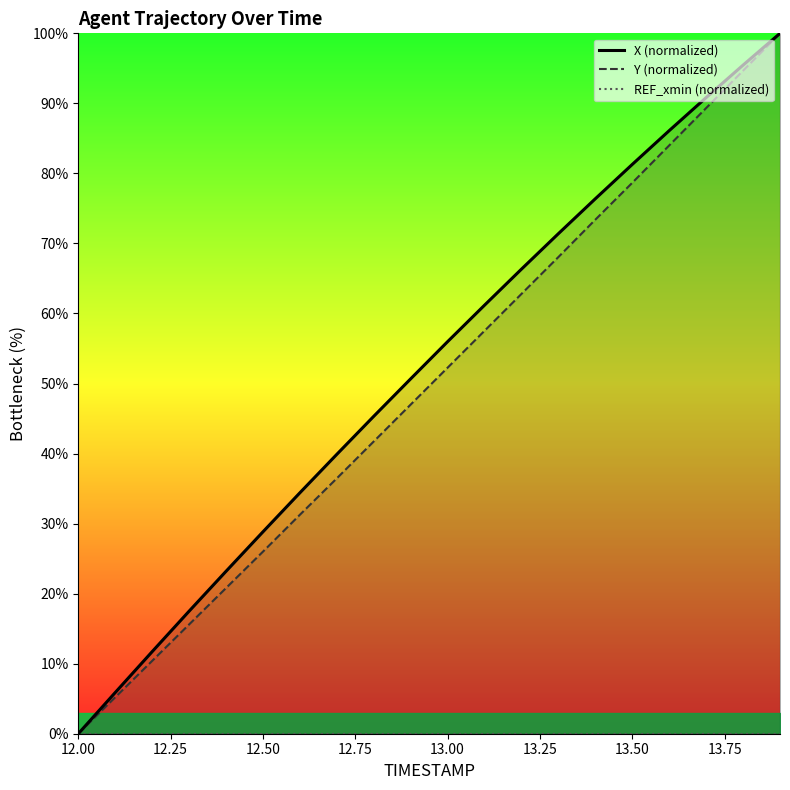

At which label does Y (normalized) reach its minimum?

12.00